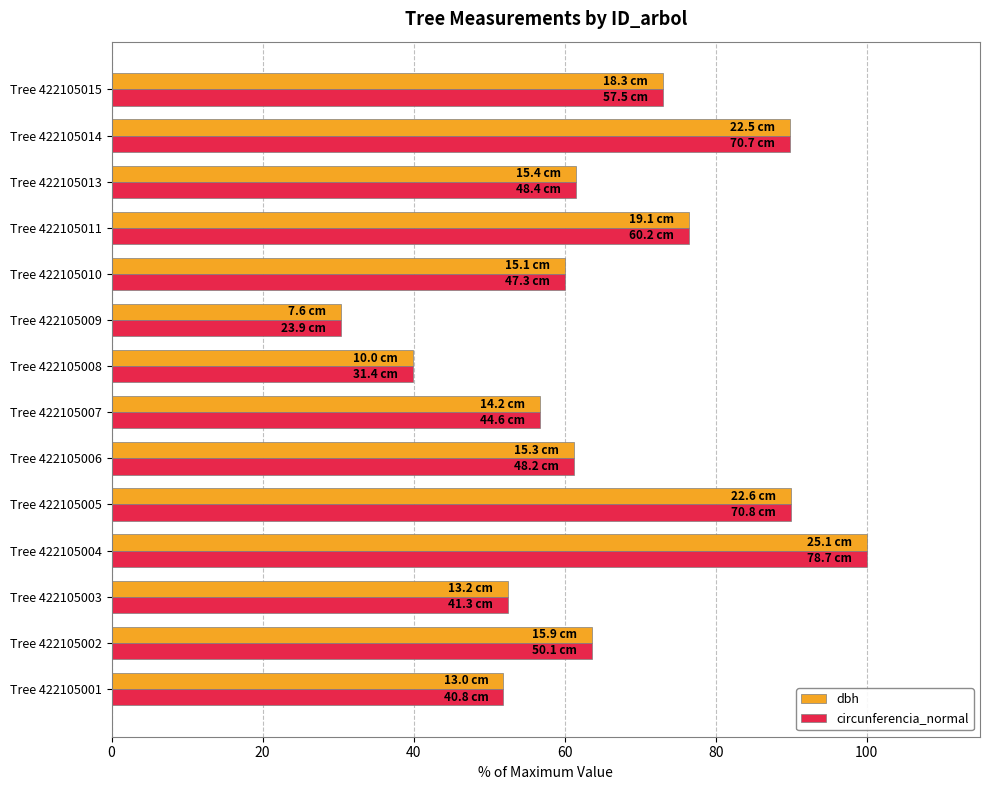

Which series changed the most between Tree 422105003 and Tree 422105015?

circunferencia_normal